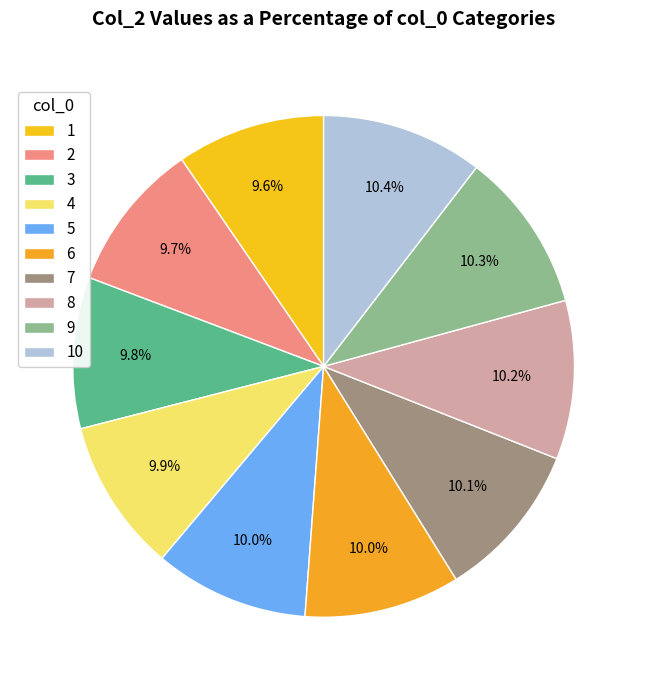

Rank the categories by value from lowest to highest.

1, 2, 3, 4, 5, 6, 7, 8, 9, 10